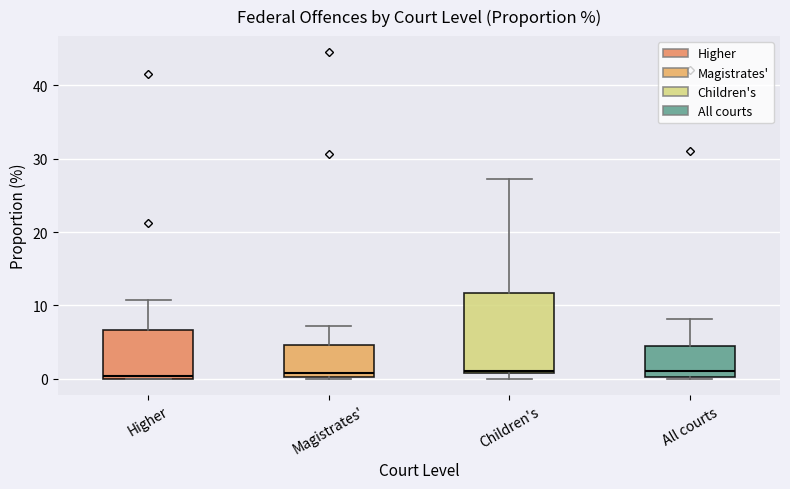

Reading left to right, transcribe this box plot: for each box, give where its median line is, the range the box spans, and where its two whiskers end, as read against the y-axis. The values are not printed on the chart, so give them approximately, as read against the axis.

Higher: median 0 (just above the box's lower edge), box 0 to 7, whiskers 0 to 11
Magistrates': median 1, box 0 to 5, whiskers 0 to 7
Children's: median 1, box 1 to 12, whiskers 0 to 27
All courts: median 1, box 0 to 4, whiskers 0 to 8